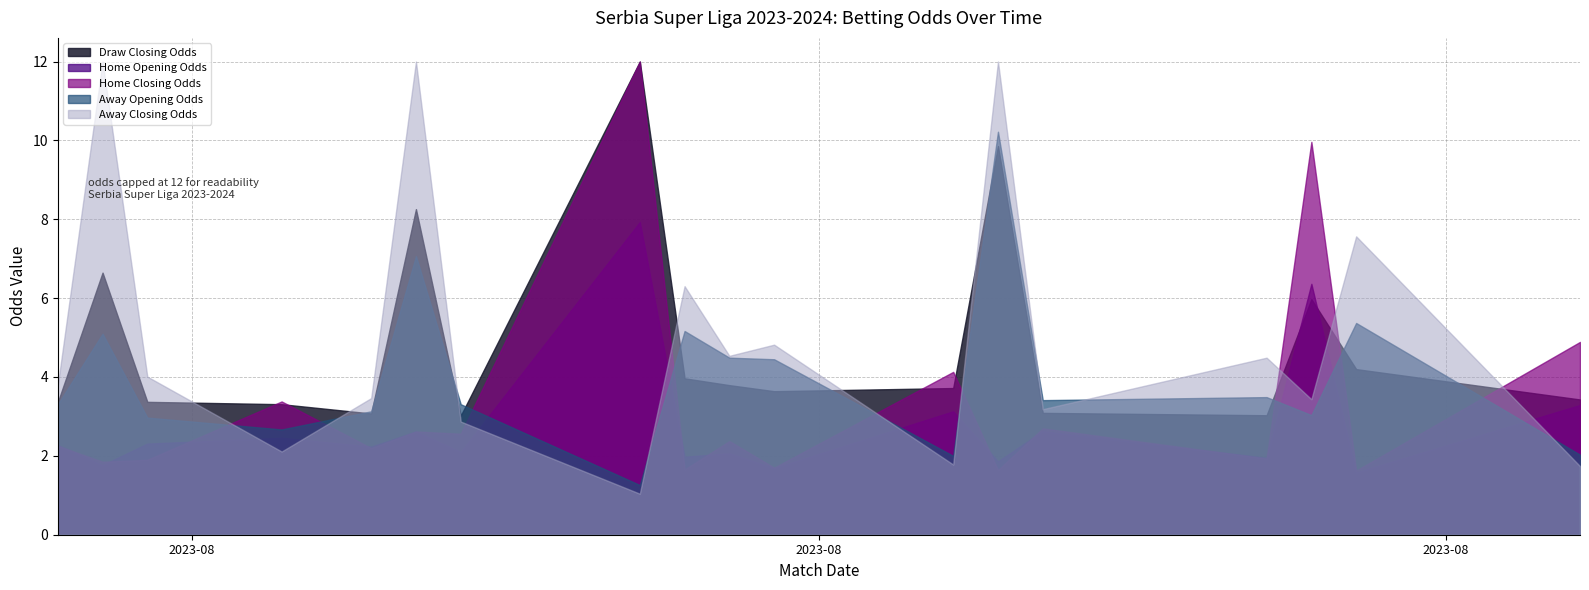

True or false: draw_closing_odds has more than 1 interior local peaks.

True